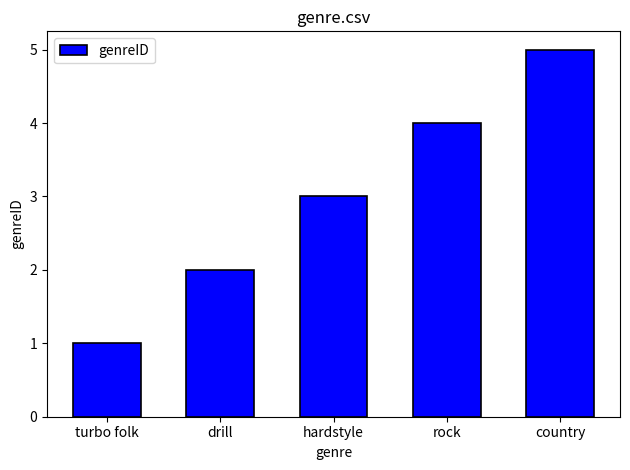

Which has a higher value, rock or country?

country